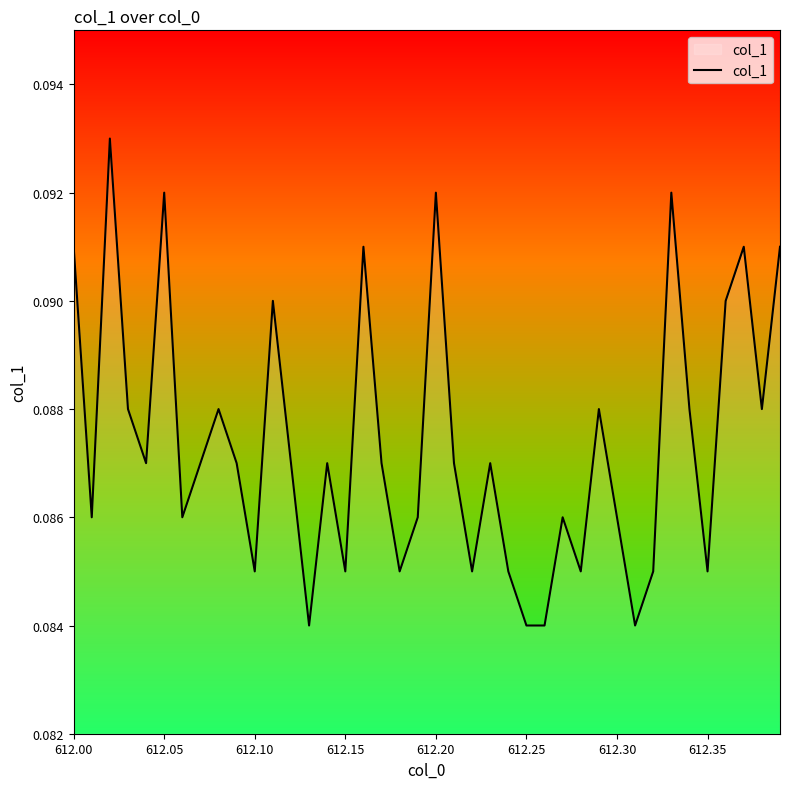

How many lines are shown in the chart?

1